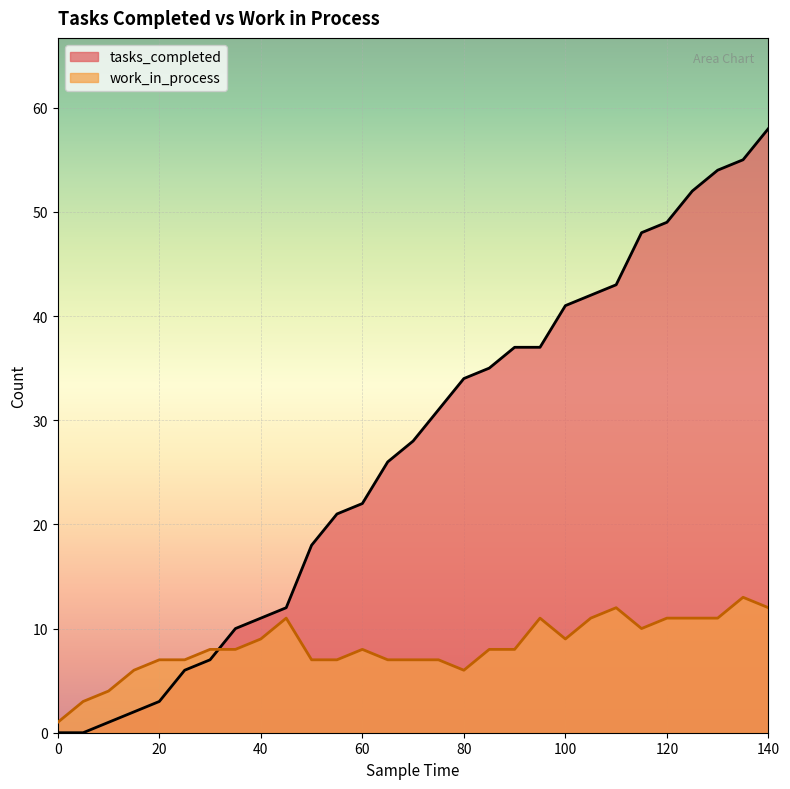

How many interior local valleys does the work_in_process series have?

3